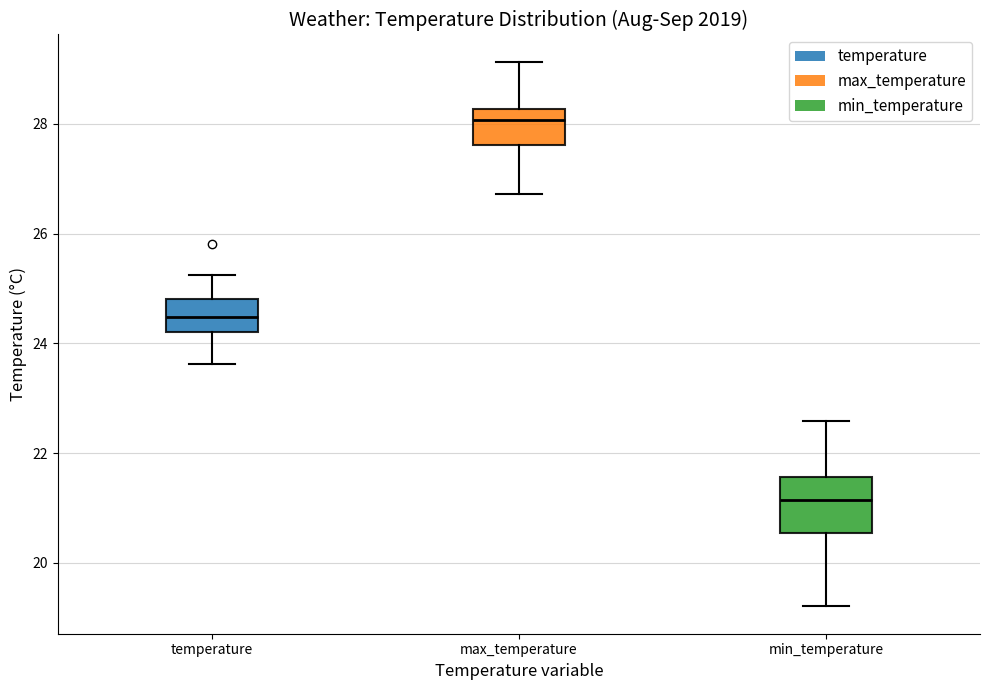

Comparing the boxes themselves (not the whiskers), which one is the tallest?

min_temperature